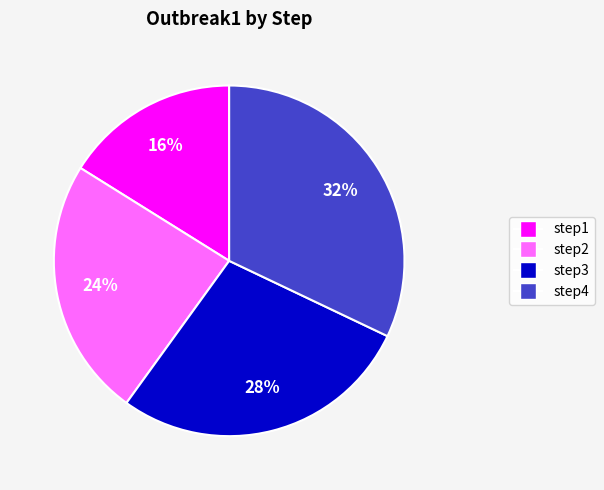

What percentage is the step4 slice, to the nearest percent?

32%